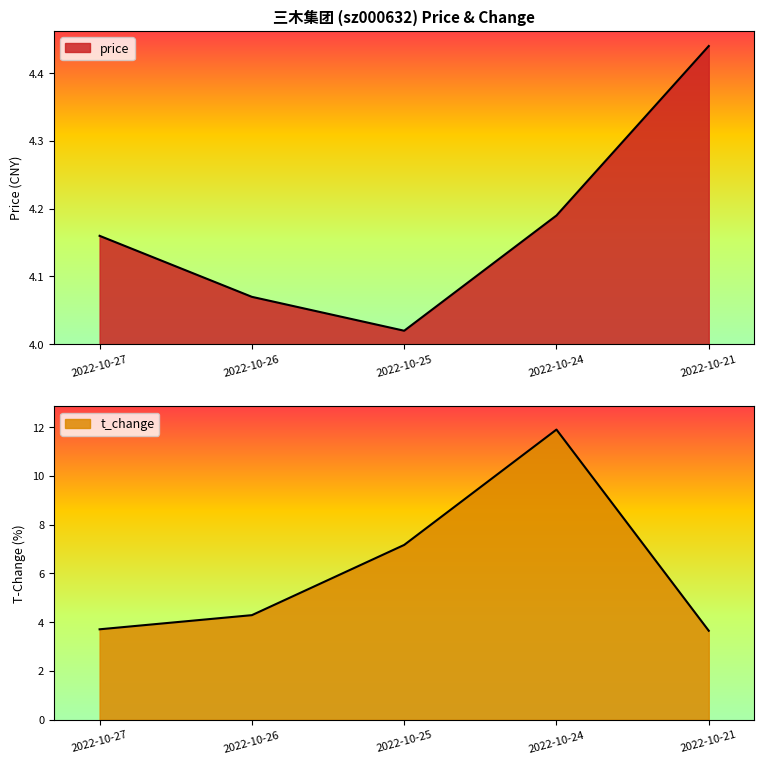

Which has a higher value, 2022-10-25 or 2022-10-21?

2022-10-21